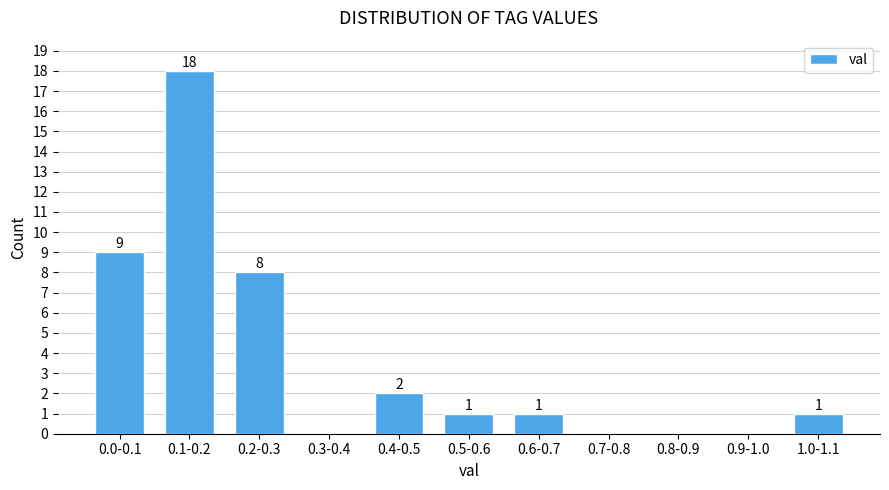

Reading left to right, transcribe all the data shown in this chart.

0.0-0.1=9	0.1-0.2=18	0.2-0.3=8	0.3-0.4=0	0.4-0.5=2	0.5-0.6=1	0.6-0.7=1	0.7-0.8=0	0.8-0.9=0	0.9-1.0=0	1.0-1.1=1